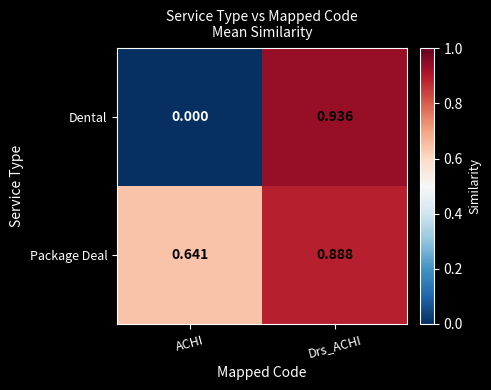

Which series has the largest total across all categories?

Package Deal